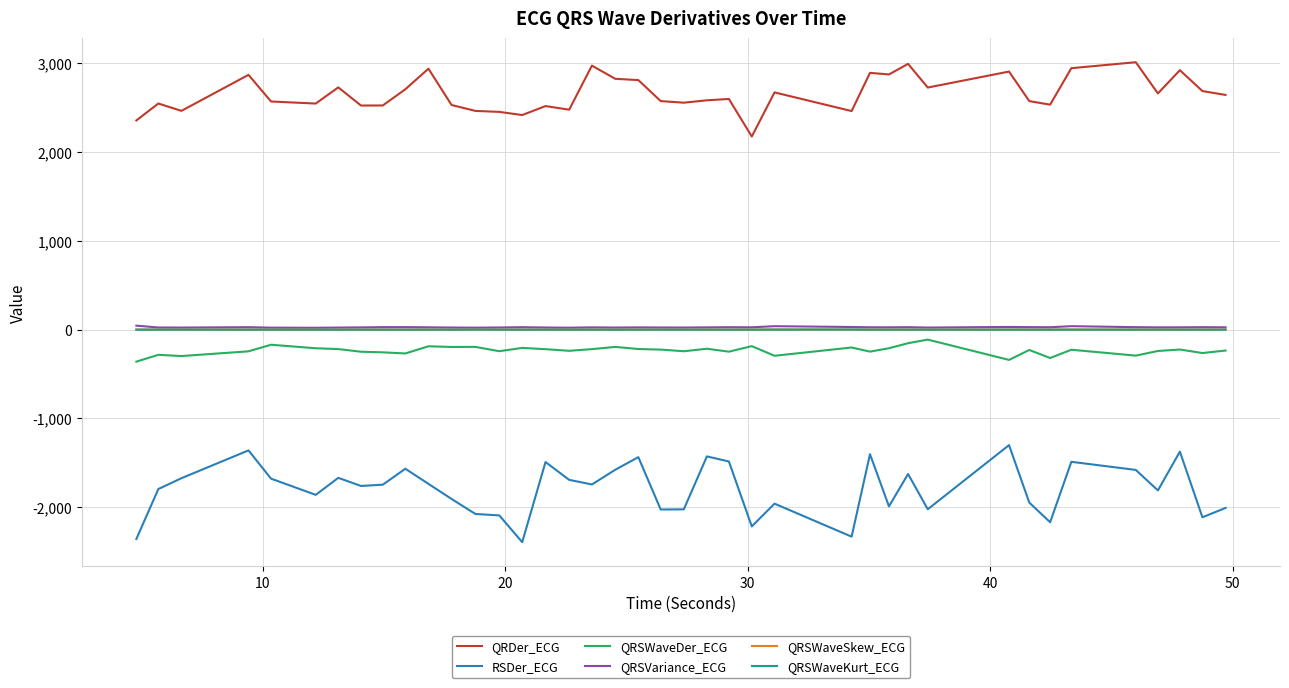

Which series has the largest range (max minus min)?

RSDer_ECG